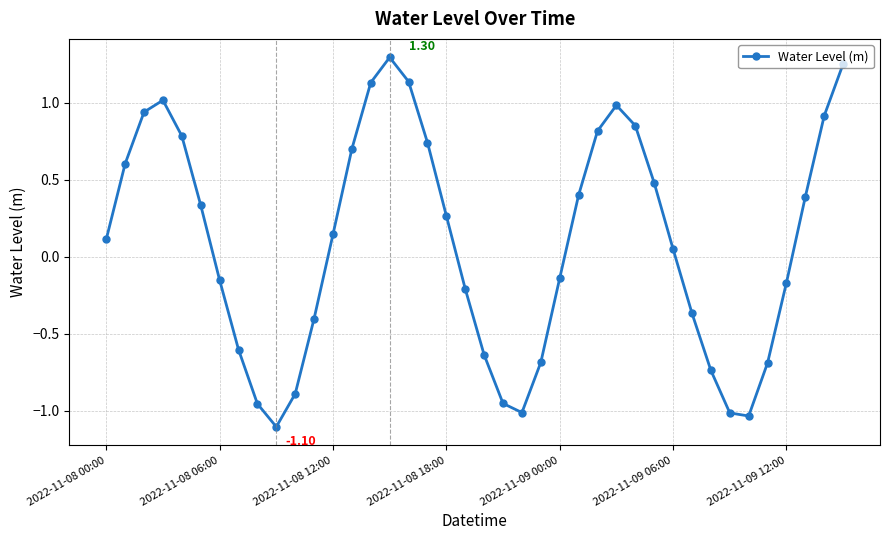

Count the number of data series in this chart.

1